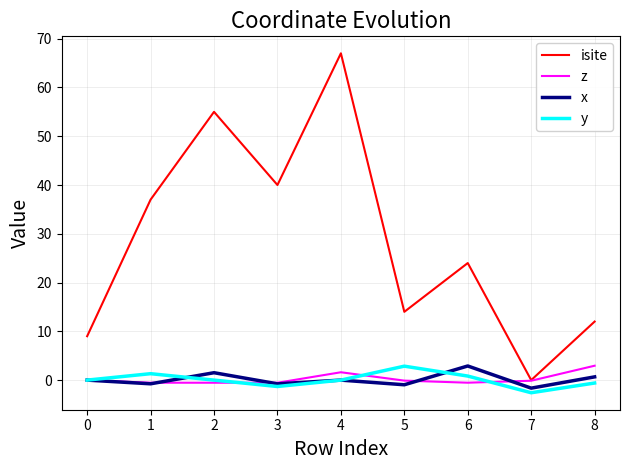

The value of isite at 0 is 9.0. True or false?

True